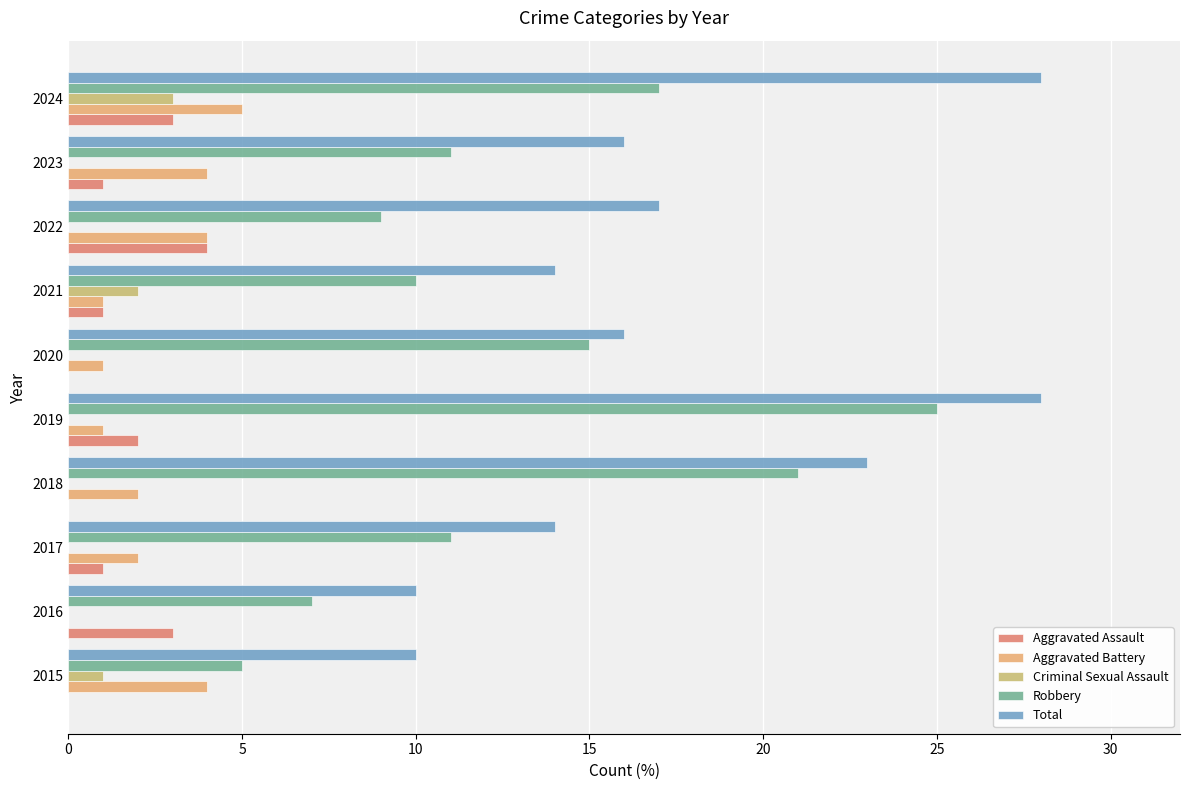

What is the average value of the Criminal Sexual Assault series?

1